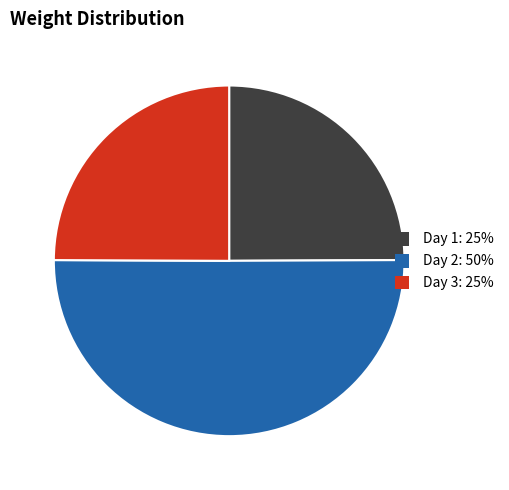

Between Day 2: 50% and Day 1: 25%, which is larger?

Day 2: 50%